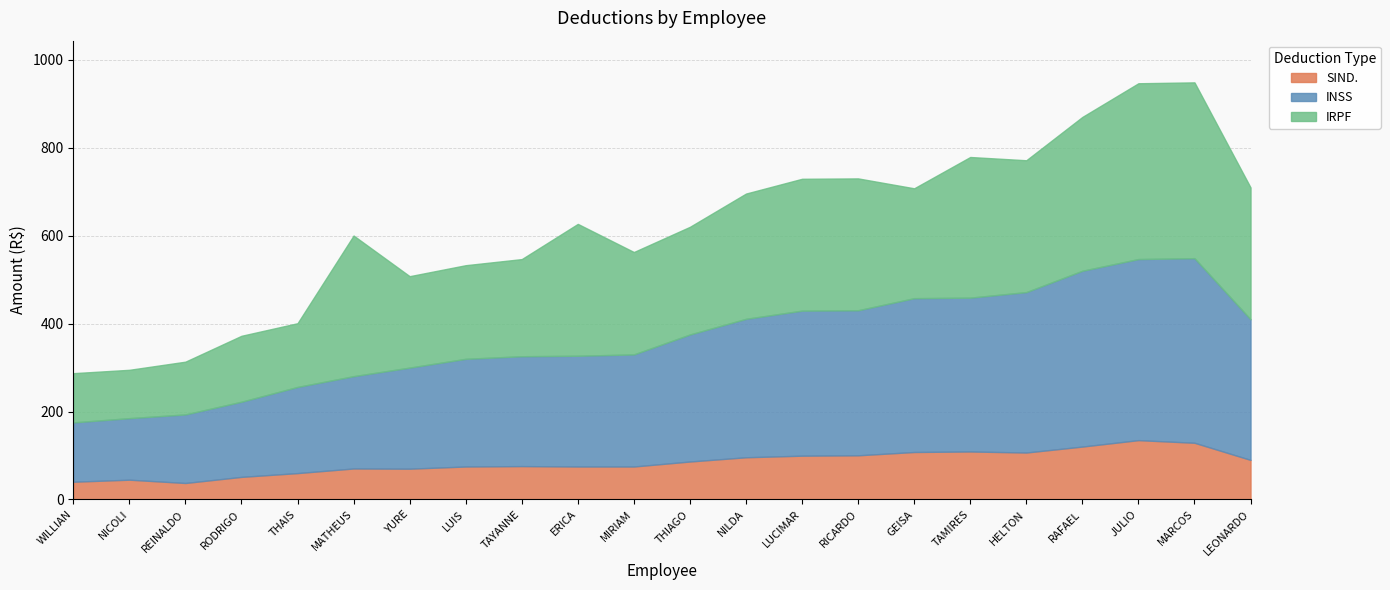

How many lines are shown in the chart?

3